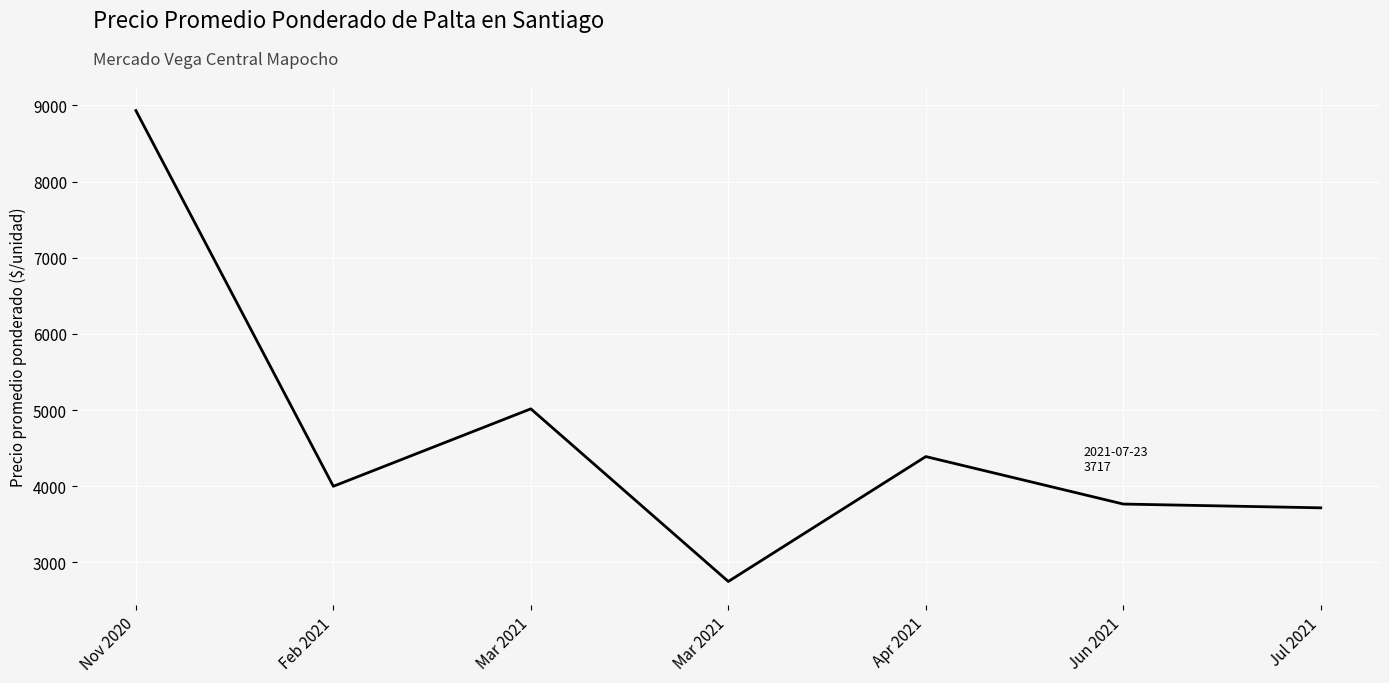

At which category does the chart reach its minimum across all series?

Mar 2021